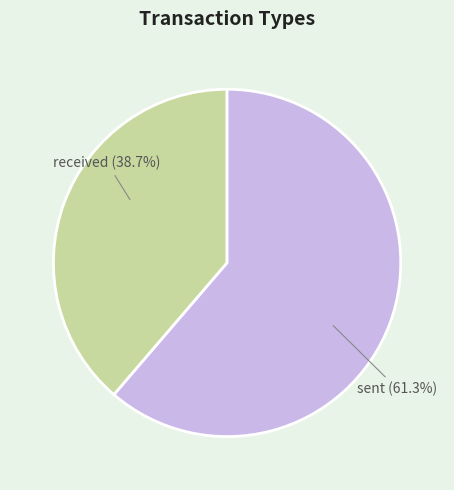

Rank the categories by value from lowest to highest.

received, sent